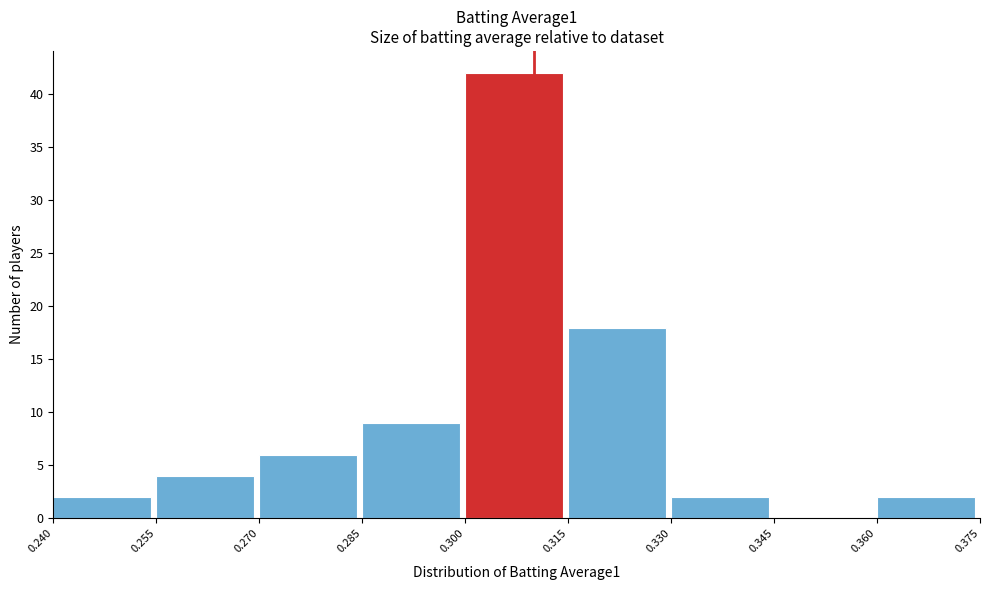

Over which range of the x-axis is the bar tallest?

0.300 to 0.315